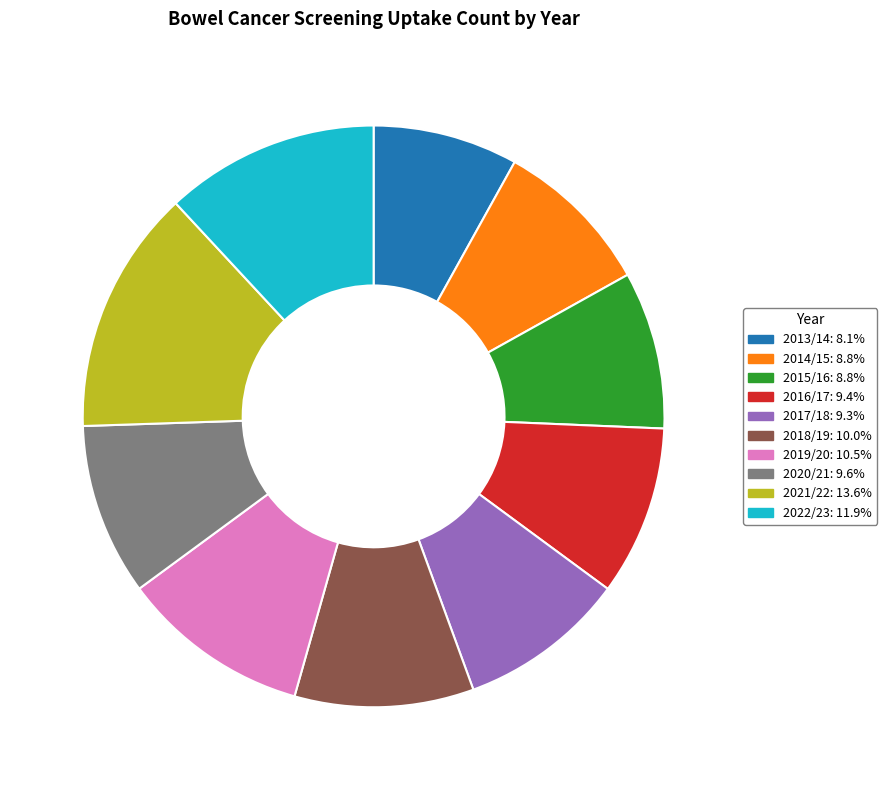

What is the ratio of the value at 2018/19: 10.0% to the value at 2013/14: 8.1%?

1.2